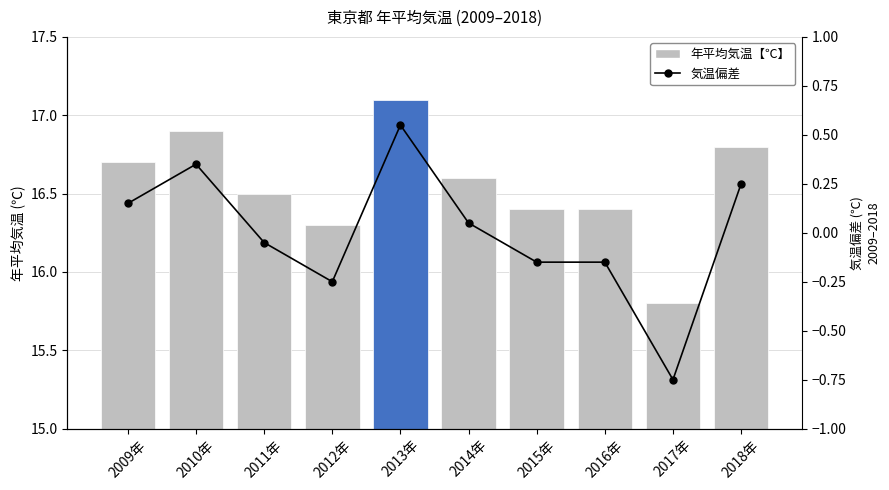

How many data points in 気温偏差 are less than 0?

5